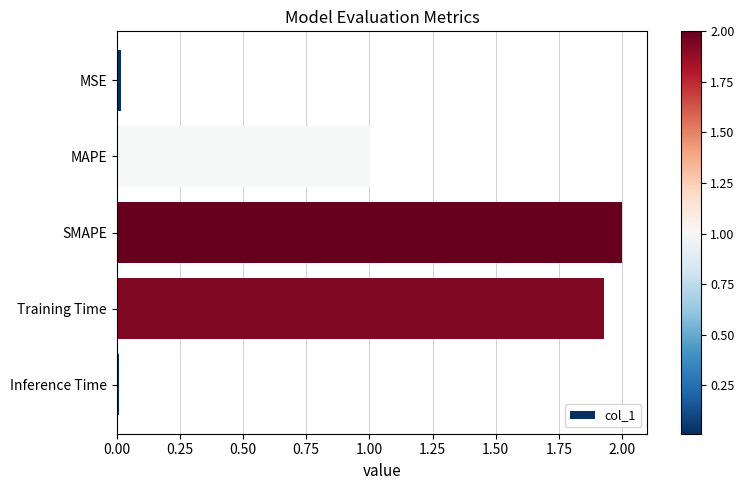

Which has a higher value, Inference Time or Training Time?

Training Time